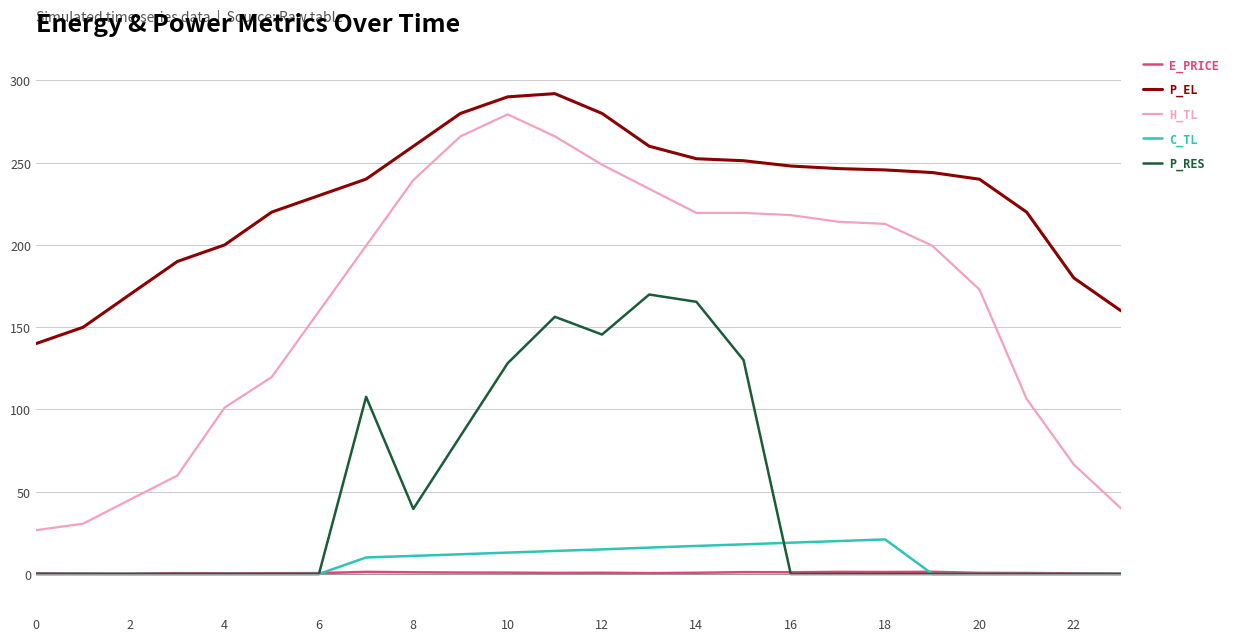

True or false: P_EL and C_TL cross at least once.

False